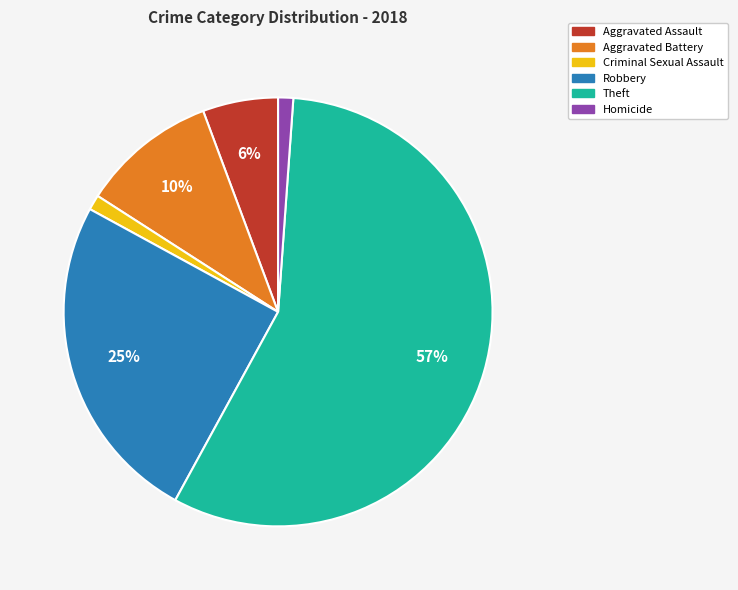

Which has a higher value, Robbery or Criminal Sexual Assault?

Robbery